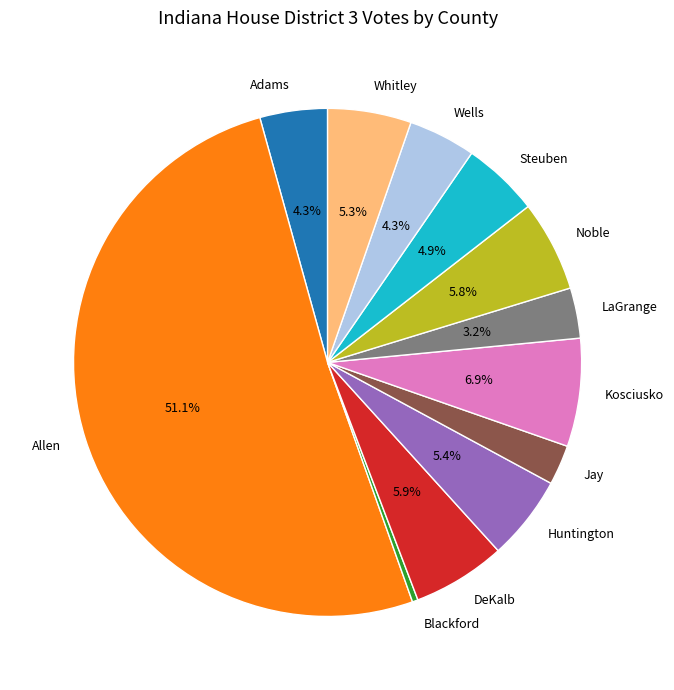

Approximately how many times larger is the value at Wells compared to Jay?

1.7